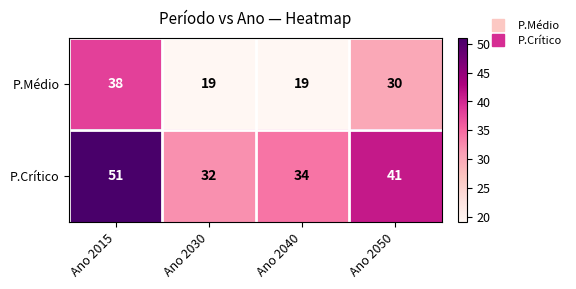

Reading right to left, extract all data points from this chart.

P.Médio: Ano 2050=30	Ano 2040=19	Ano 2030=19	Ano 2015=38
P.Crítico: Ano 2050=41	Ano 2040=34	Ano 2030=32	Ano 2015=51